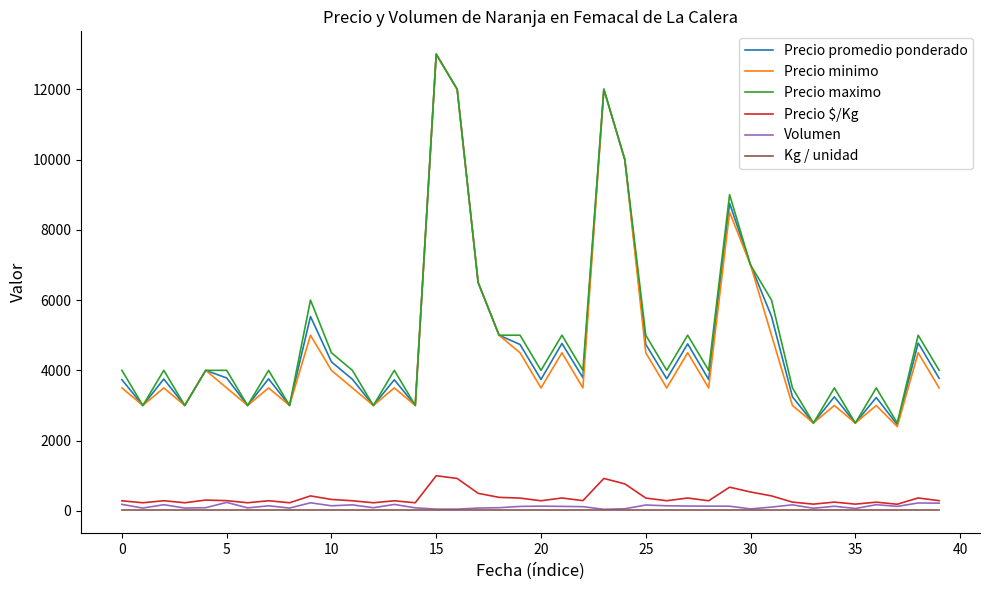

True or false: Precio minimo and Volumen intersect in this chart.

False